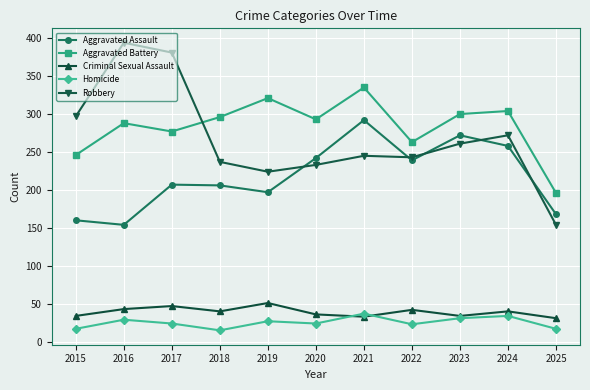

What is the total value across all series at 2025?

566